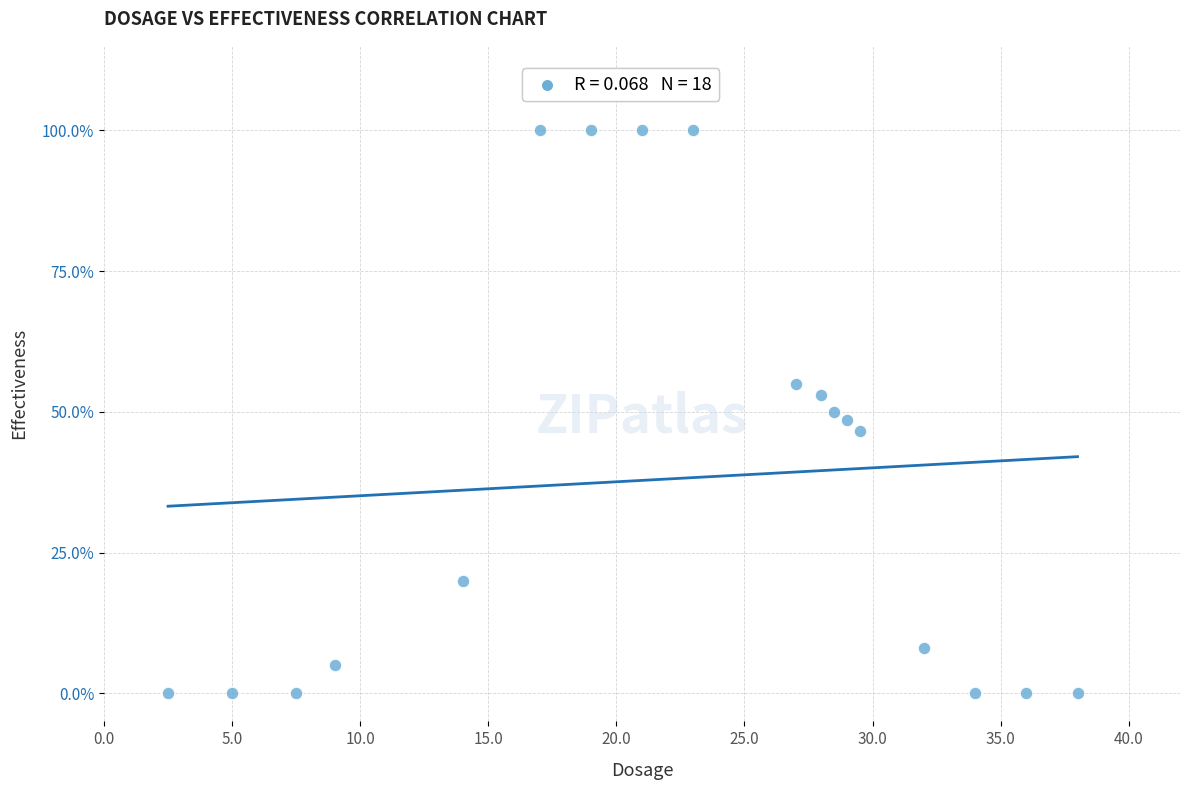

What is the range of Y values (max minus min)?

100.0